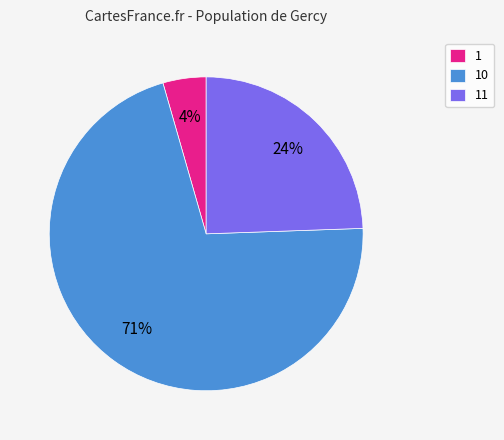

To the nearest percent, what portion does 11 represent?

24%